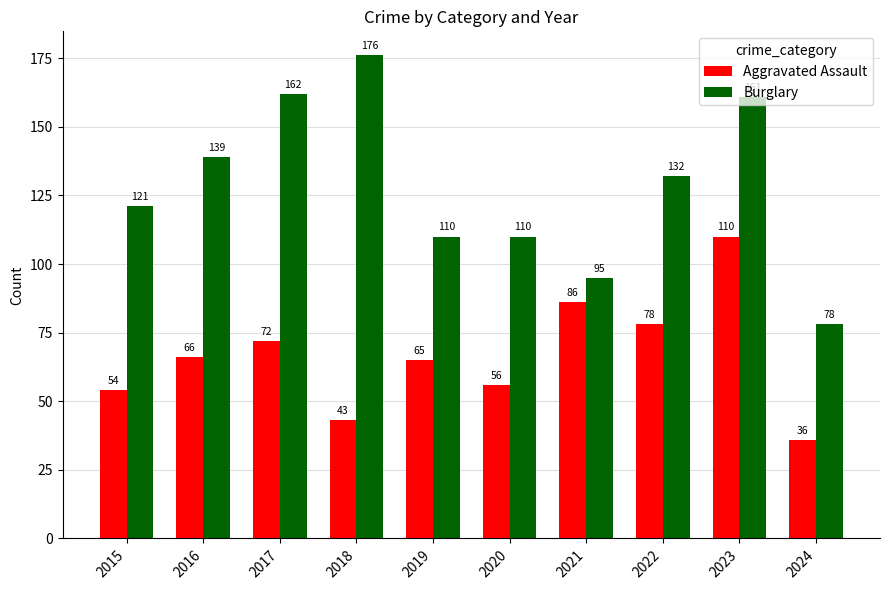

Between 2017 and 2019, which series saw the biggest shift?

Burglary